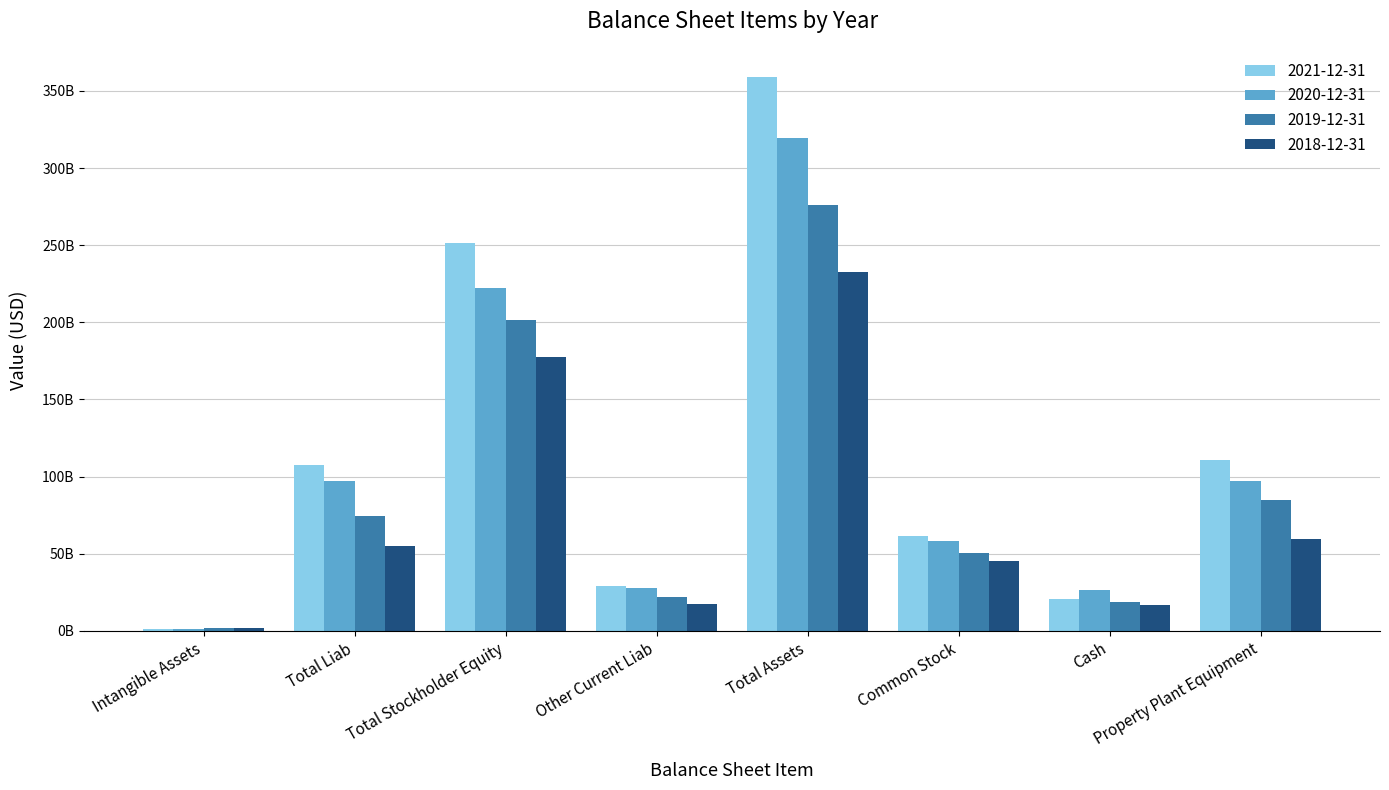

Rank the series by their average value, from lowest to highest.

2018-12-31, 2019-12-31, 2020-12-31, 2021-12-31